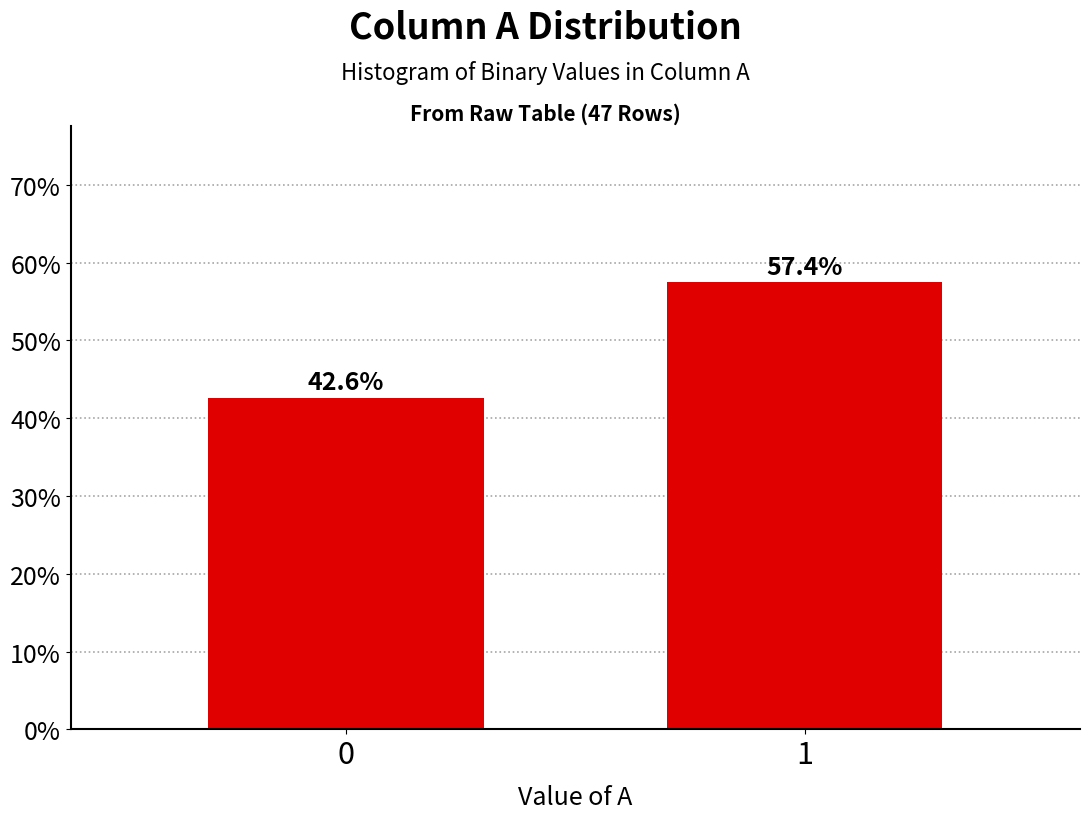

Reading left to right, what are all the values shown in this chart?

42.6	57.4